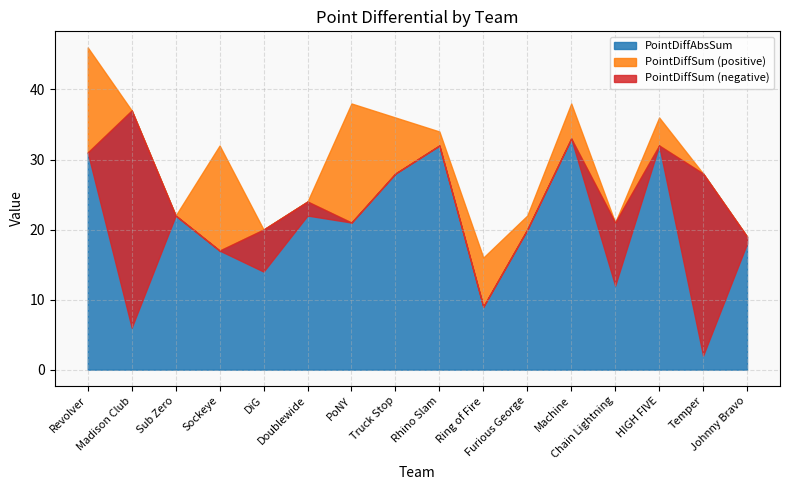

True or false: PointDiffAbsSum and PointDiffSum cross at least once.

False